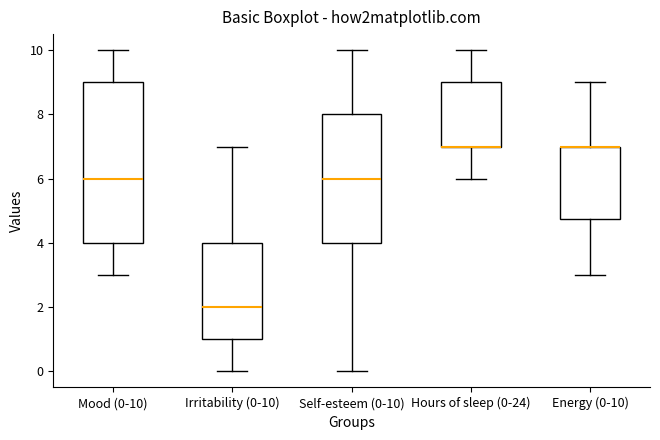

Comparing the boxes themselves (not the whiskers), which one is the tallest?

Mood (0-10)